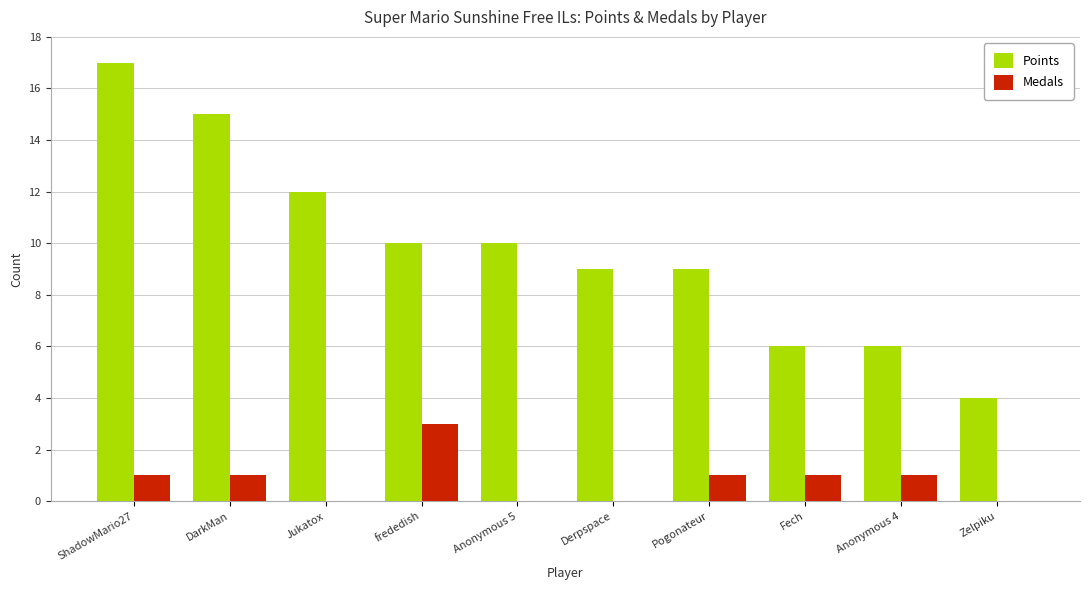

The Points series shows 17 at ShadowMario27. True or false?

True